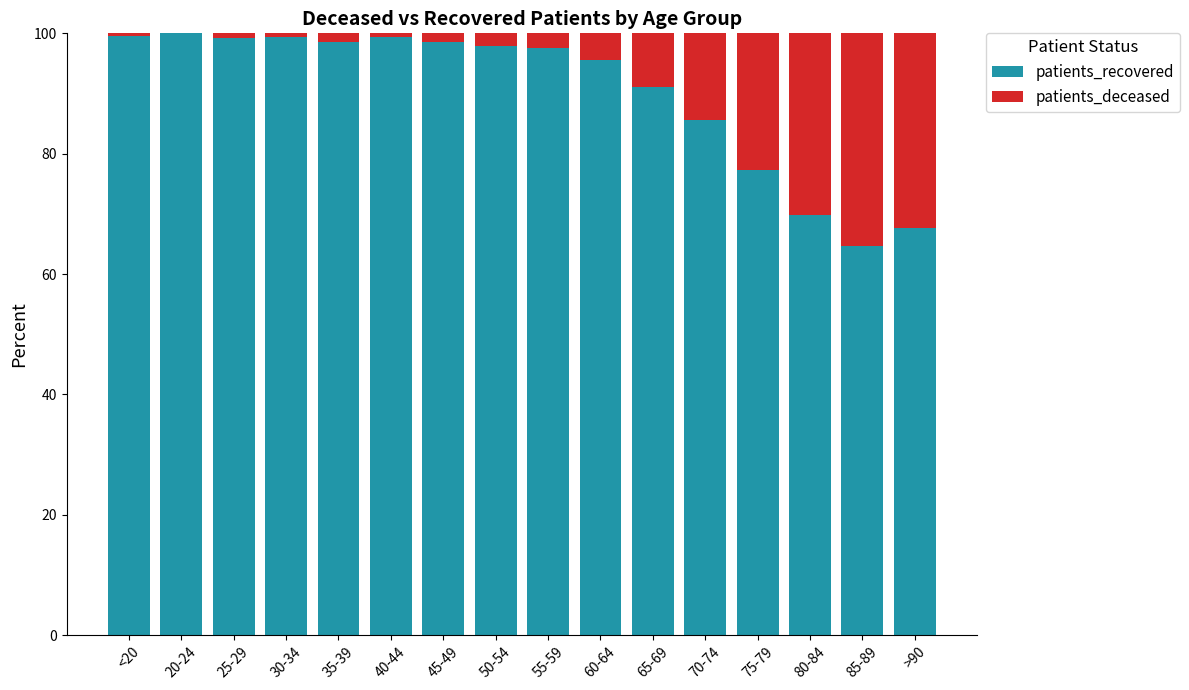

What is the sum of all patients_recovered values?

1441.7